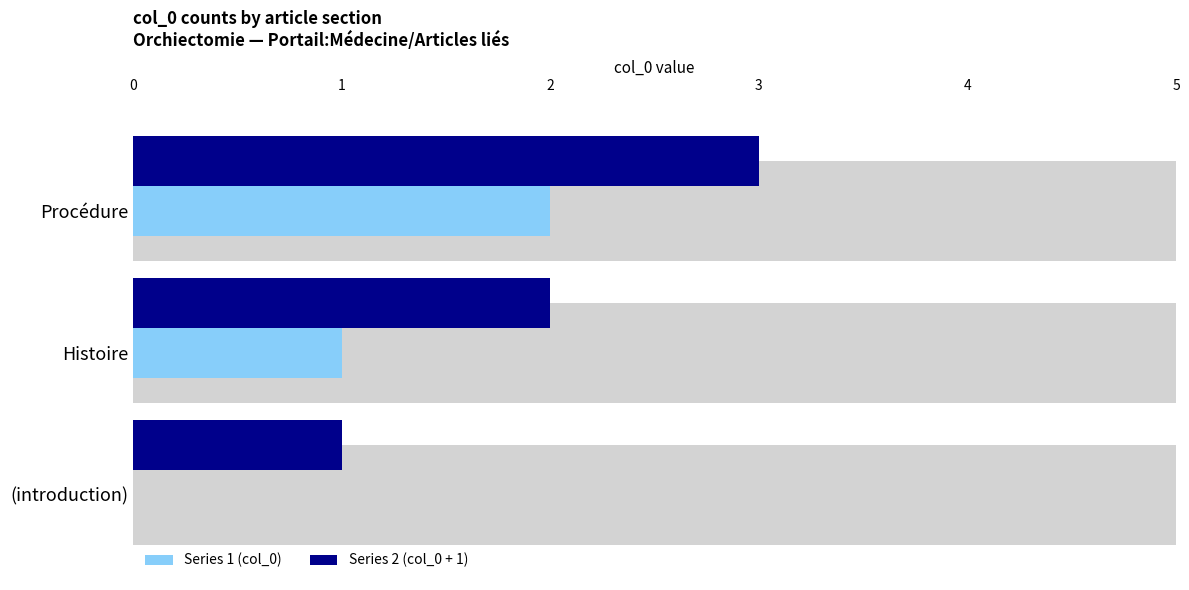

What is the difference between the Series 1 (col_0) values at Procédure and Histoire?

1